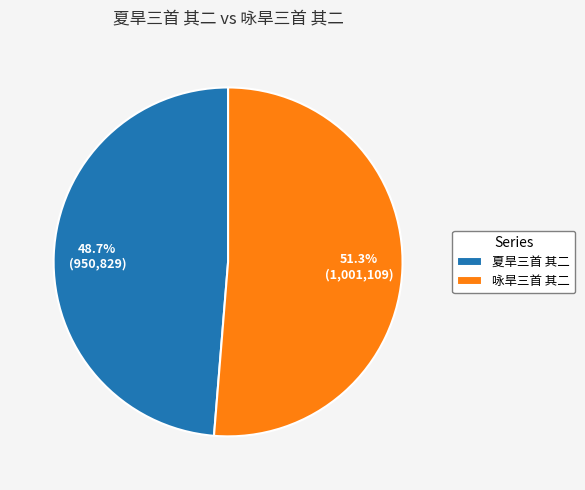

The 咏旱三首 其二 slice represents 51% of the pie. True or false?

True